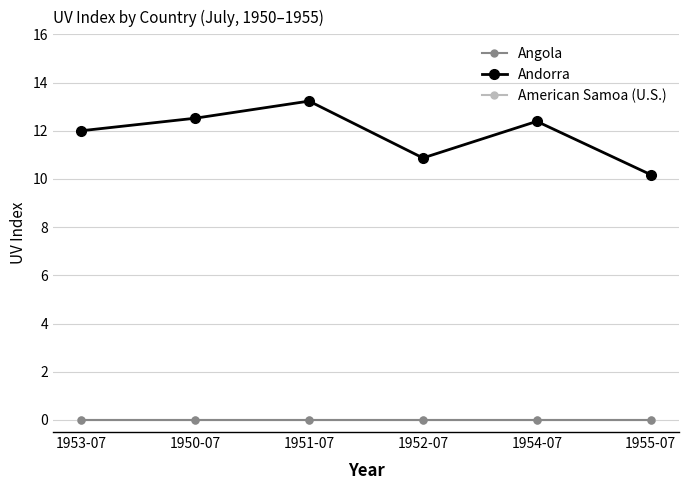

At 1951-07, list the series in order from smallest to largest.

Angola, American Samoa (U.S.), Andorra